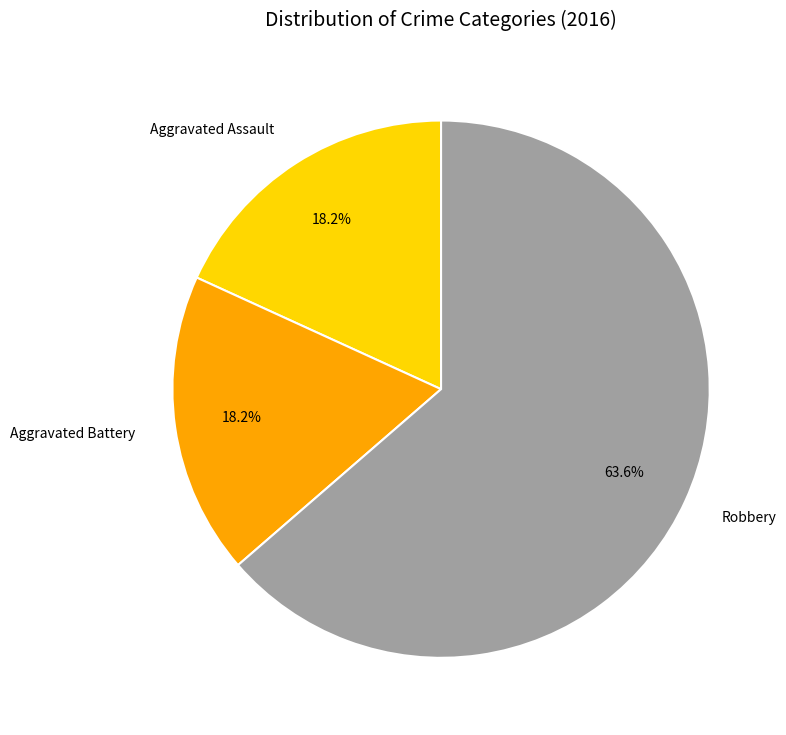

Is it true that Aggravated Assault is 18% of the pie?

True